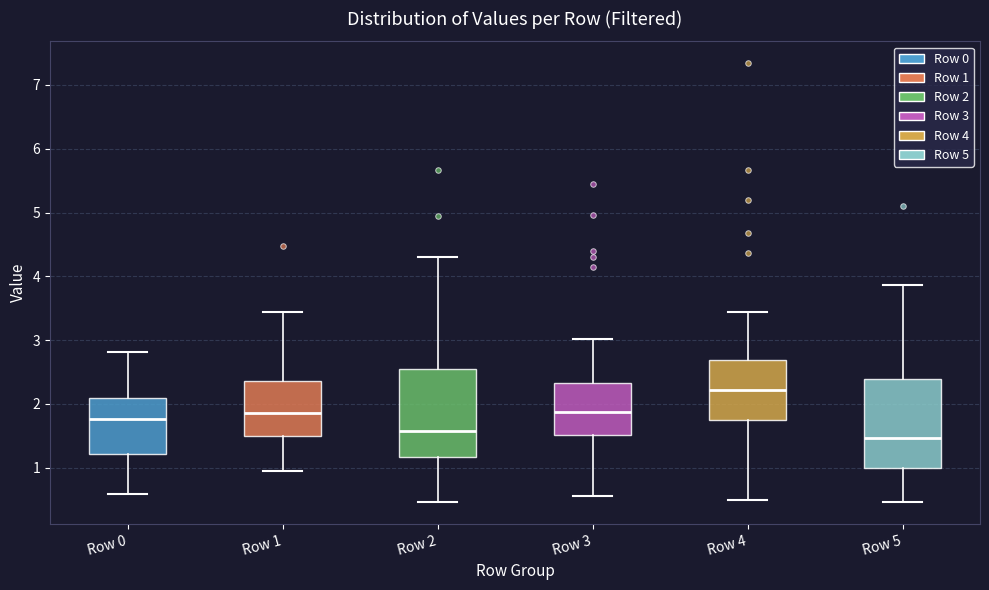

Where is the upper edge of the box for Row 0 on the y-axis? The values are not printed on the chart, so give them approximately, as read against the axis.

2.1